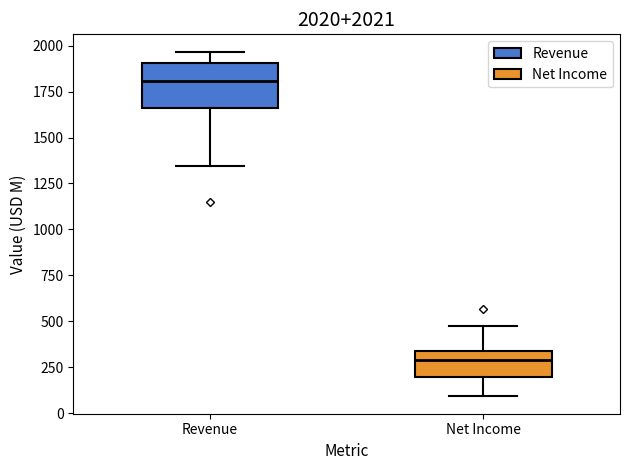

Which box is the tallest, from its lower edge to its upper edge?

Revenue